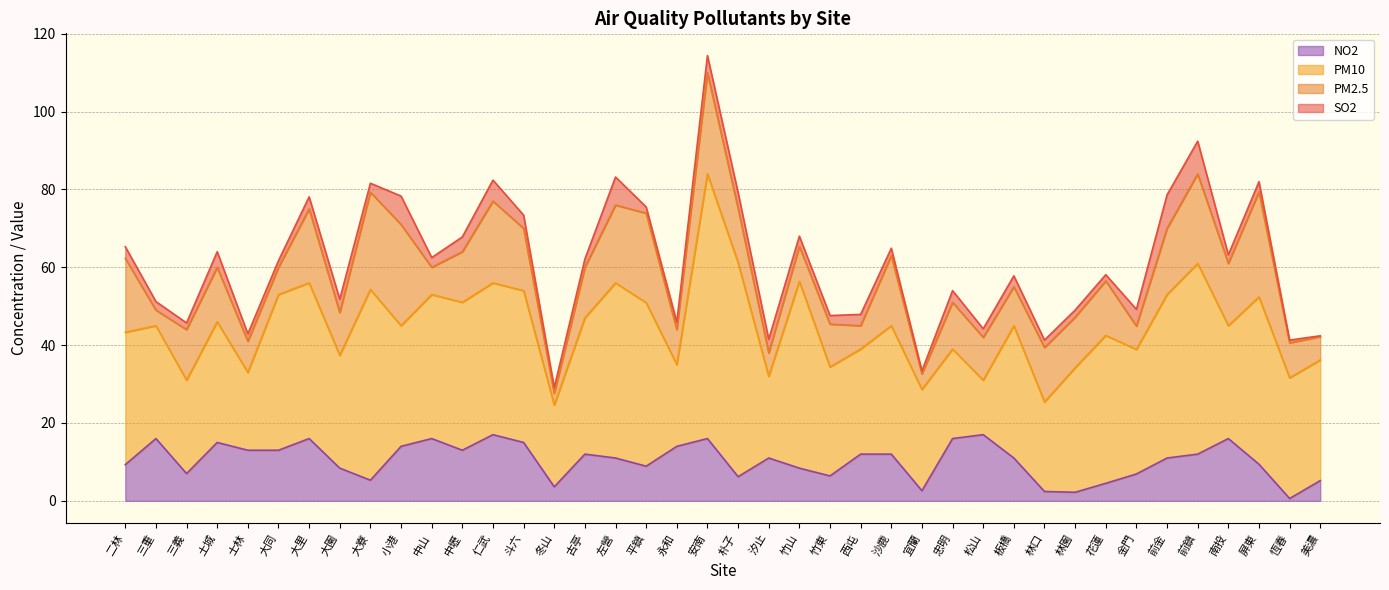

True or false: NO2 has a value of 15.0 at 土城.

True